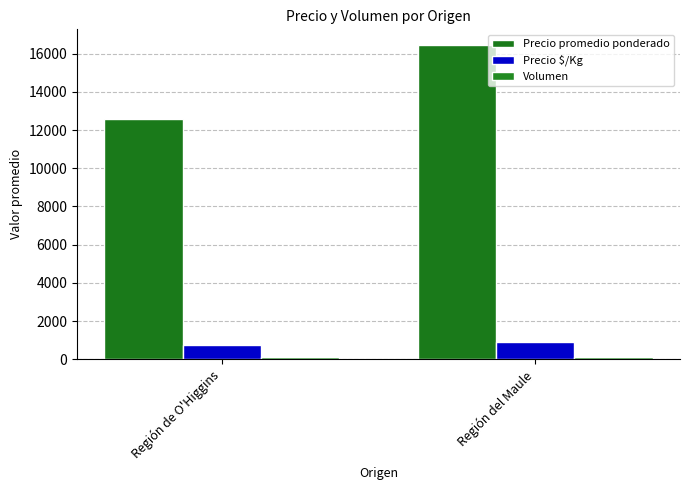

Which category has the lowest value in the Precio promedio ponderado series?

Región de O'Higgins